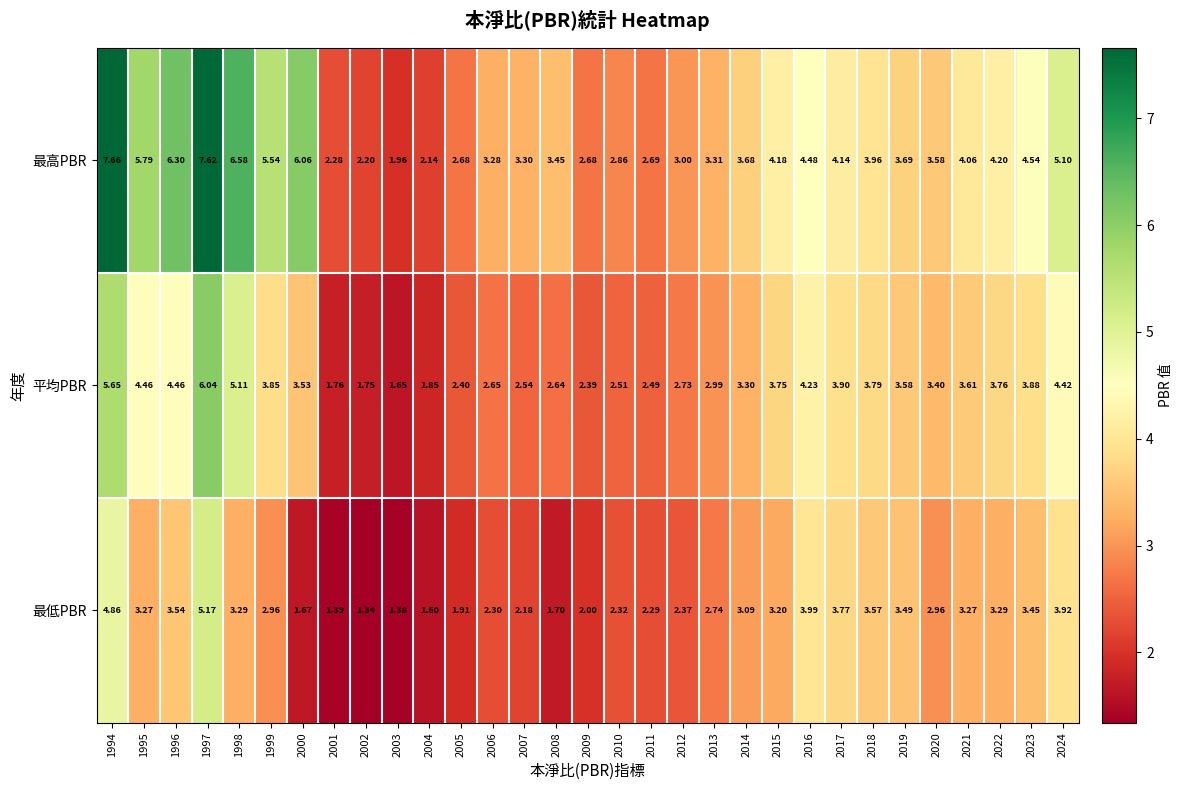

How many data points in 平均PBR are above 3?

18